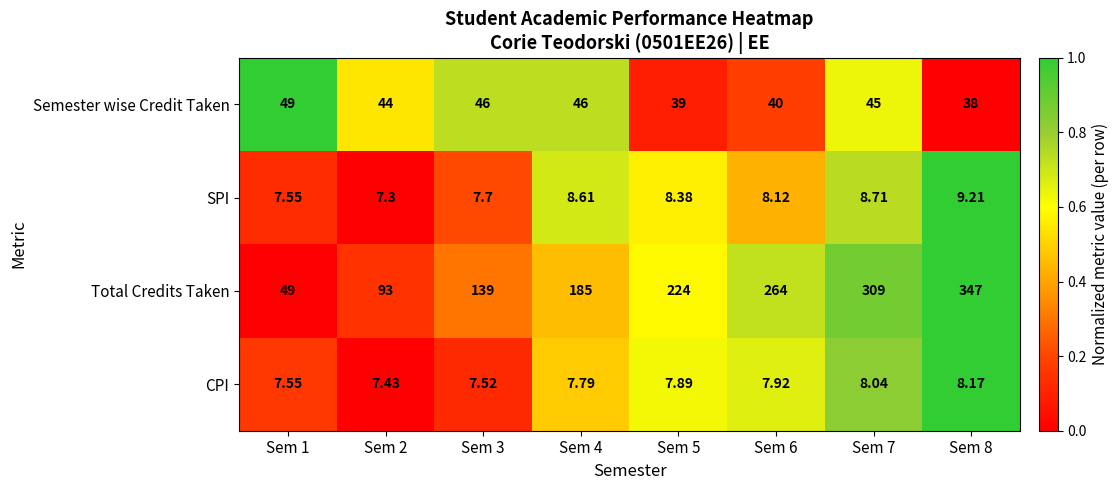

List the series in order of their peak value, lowest first.

CPI, SPI, Semester wise Credit Taken, Total Credits Taken